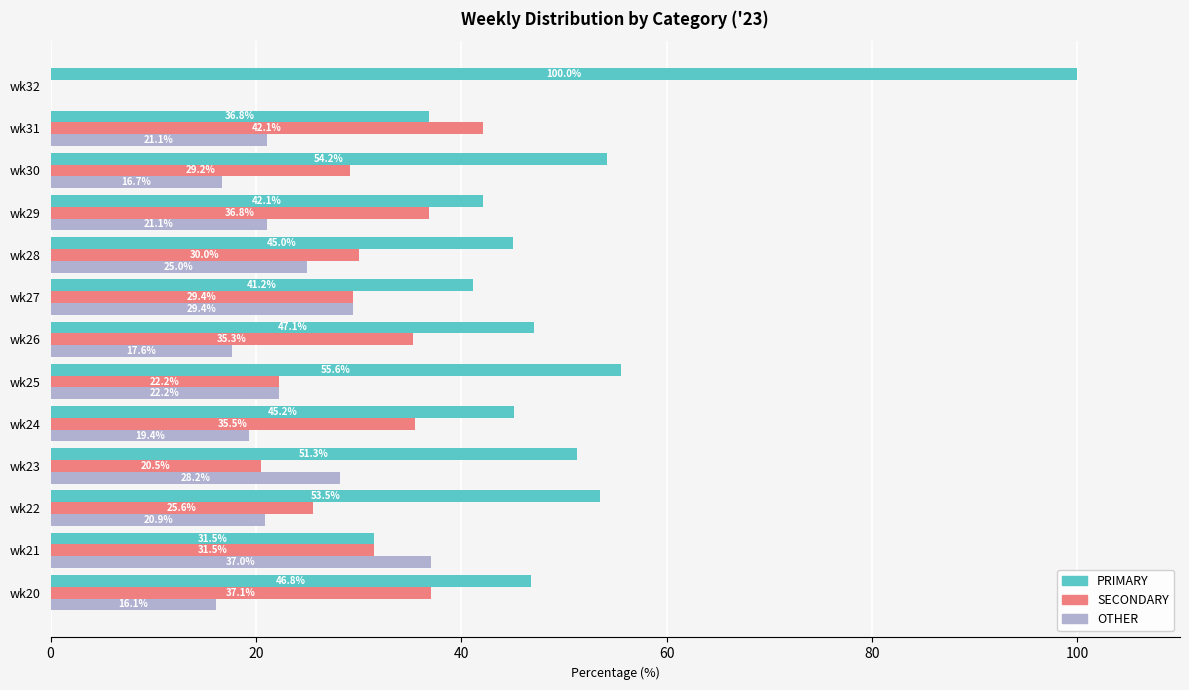

Which series has the largest total across all categories?

PRIMARY